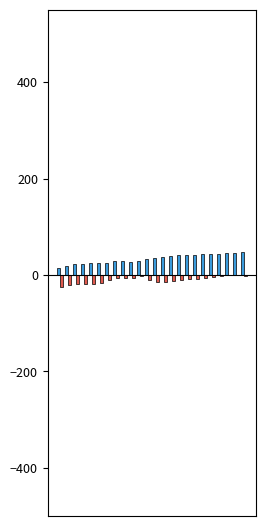

What is the maximum value shown in the chart?

46.9